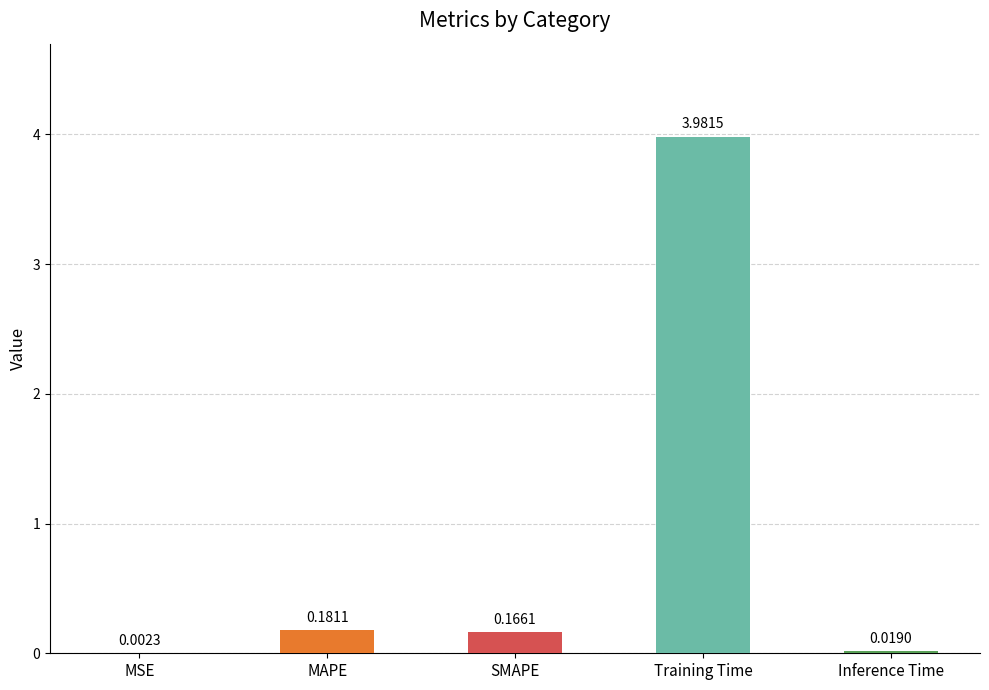

What is the sum of the values at MAPE and SMAPE?

0.3